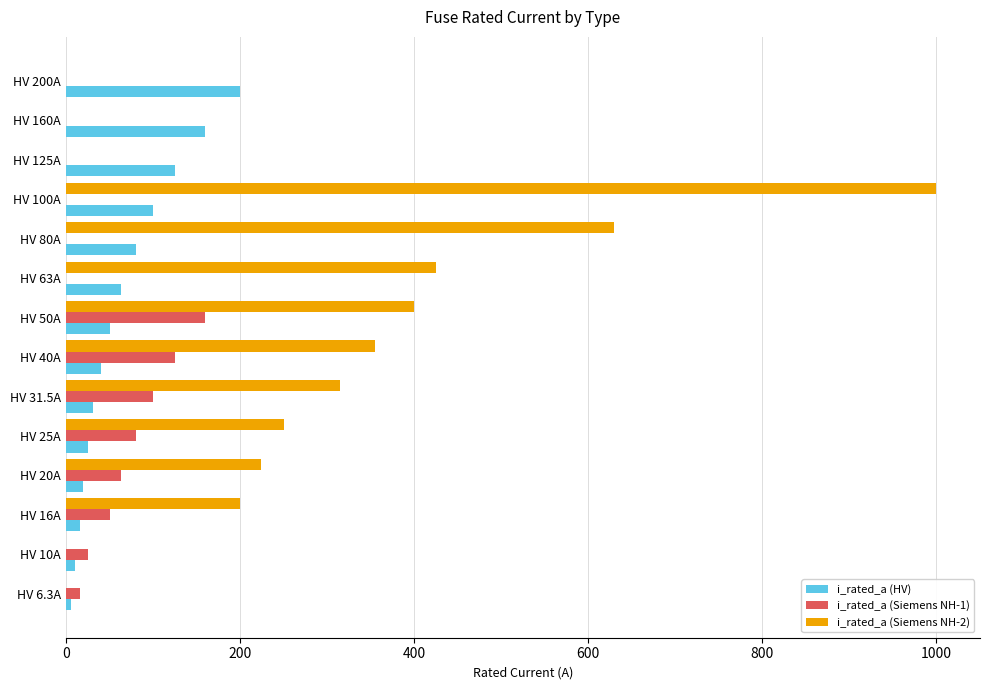

Is it true that i_rated_a (HV) equals 261.9 at HV 160A?

False